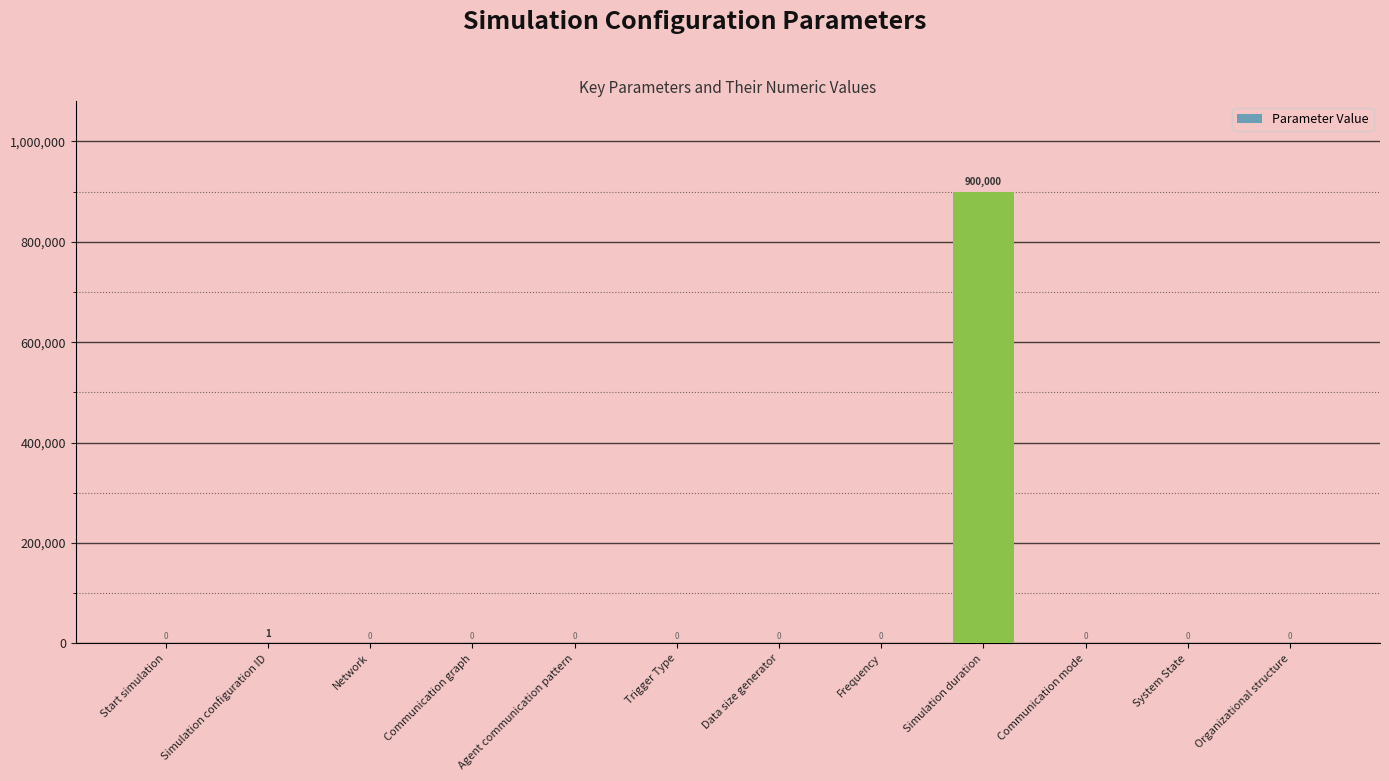

How many values are above zero?

2